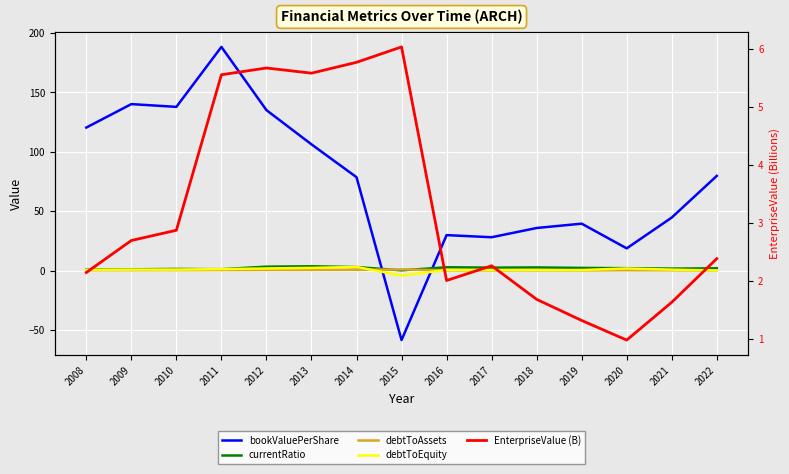

After their last crossing, which series has the higher values: debtToEquity or bookValuePerShare?

bookValuePerShare